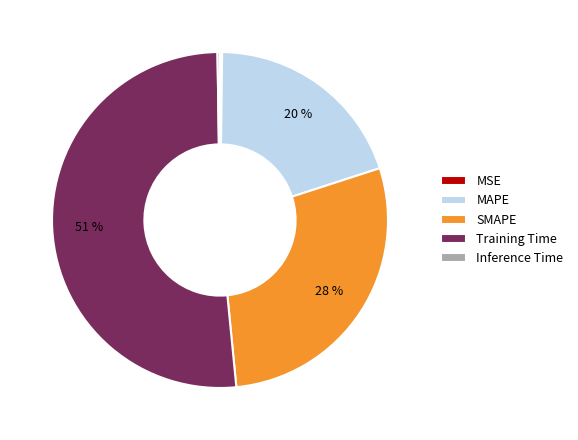

Is it true that MAPE is 6% of the pie?

False